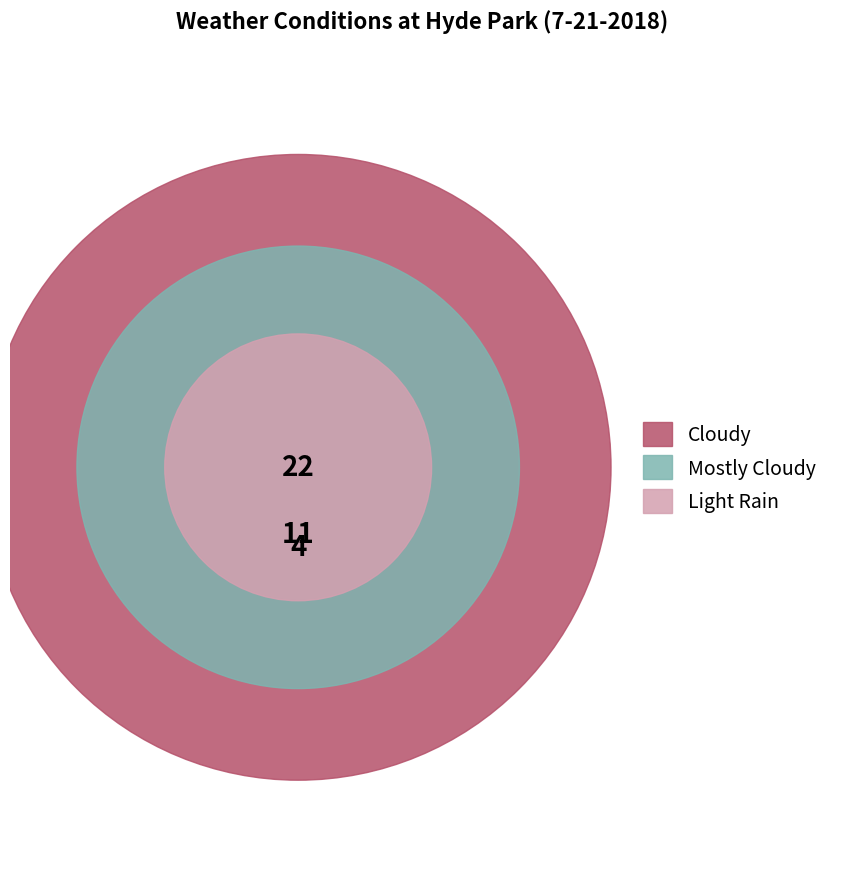

Is the sum of Cloudy and Light Rain greater than half?

Yes